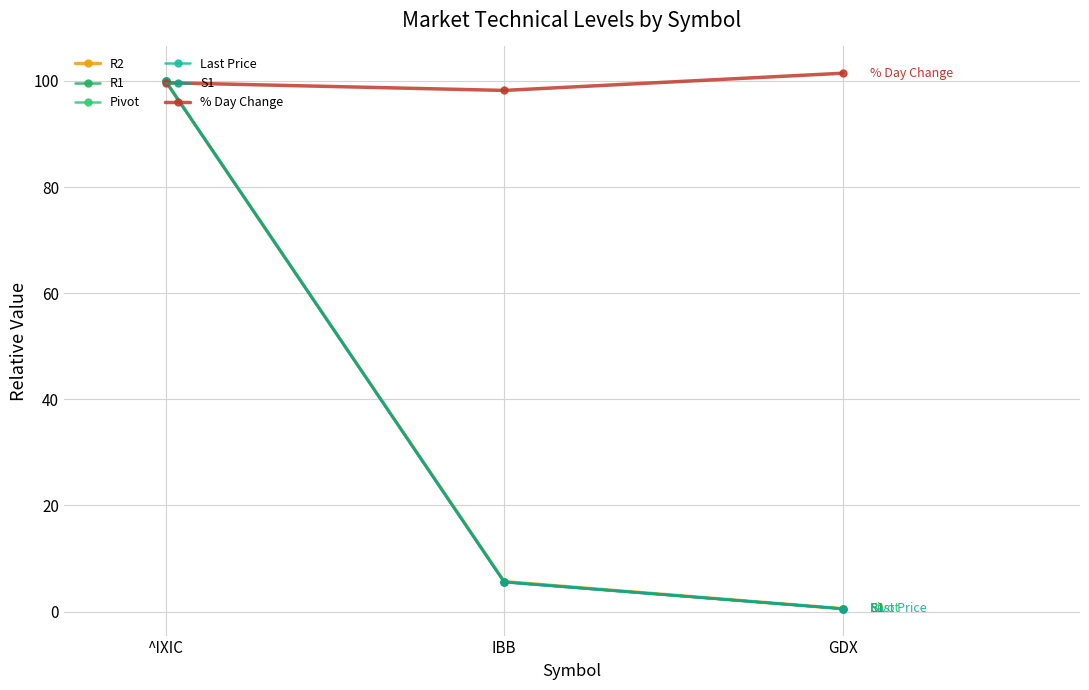

What is the sum of the S1 values at ^IXIC and GDX?

100.5